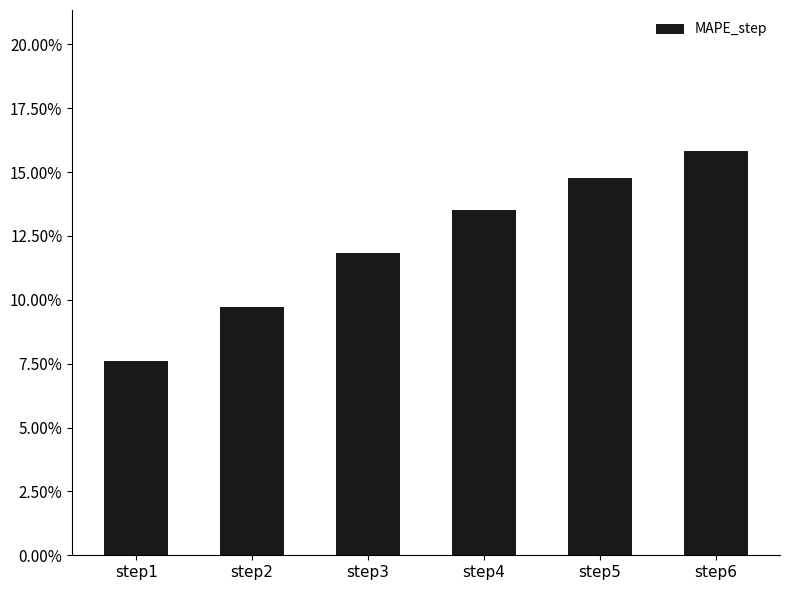

Count the values in the range 0 to 1.

6